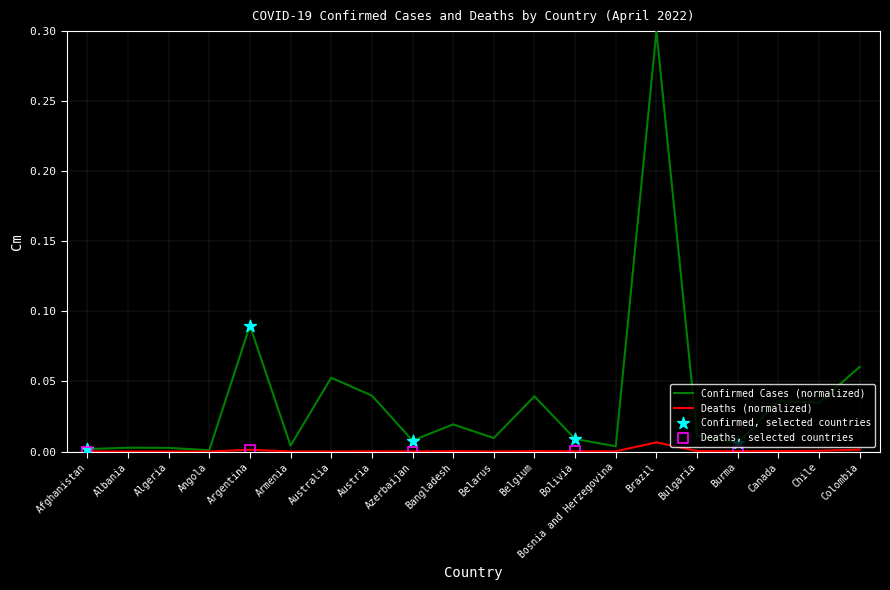

Which series has the largest total across all categories?

Confirmed Cases (normalized)